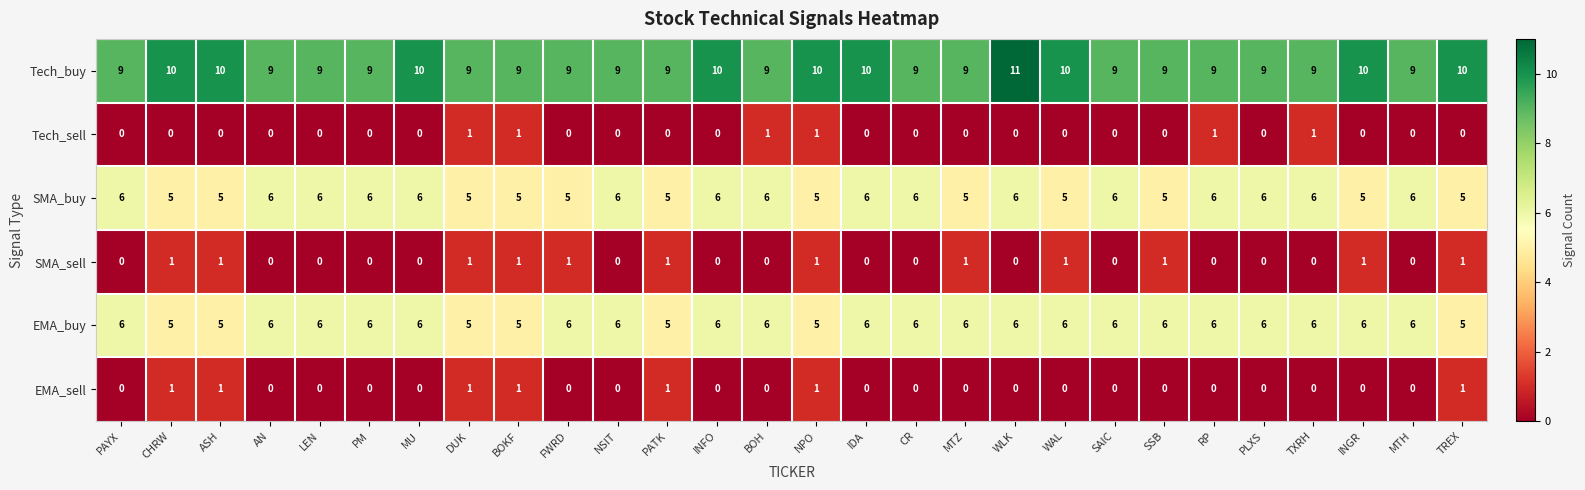

What is the average value of the SMA_buy series?

6